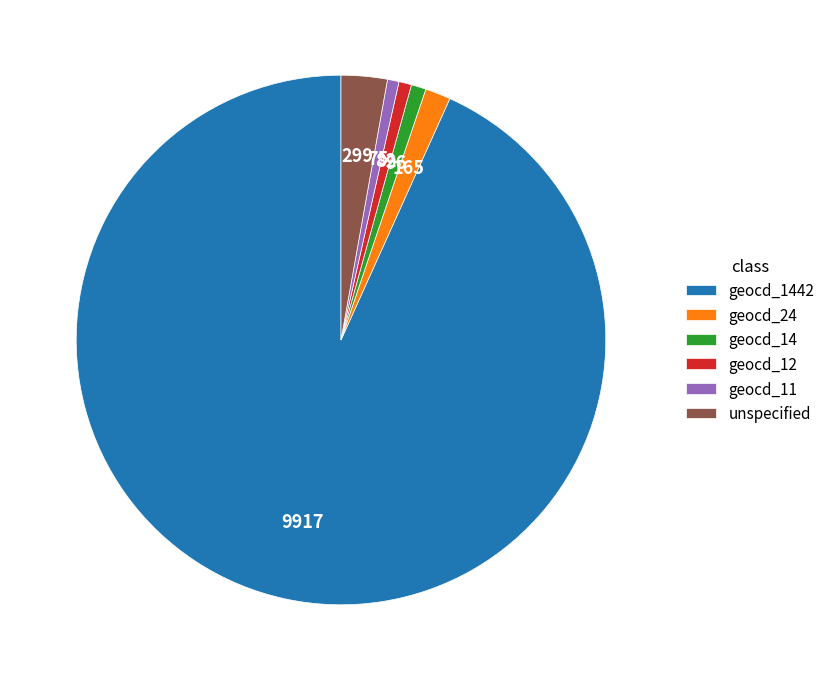

The geocd_14 slice represents 11% of the pie. True or false?

False